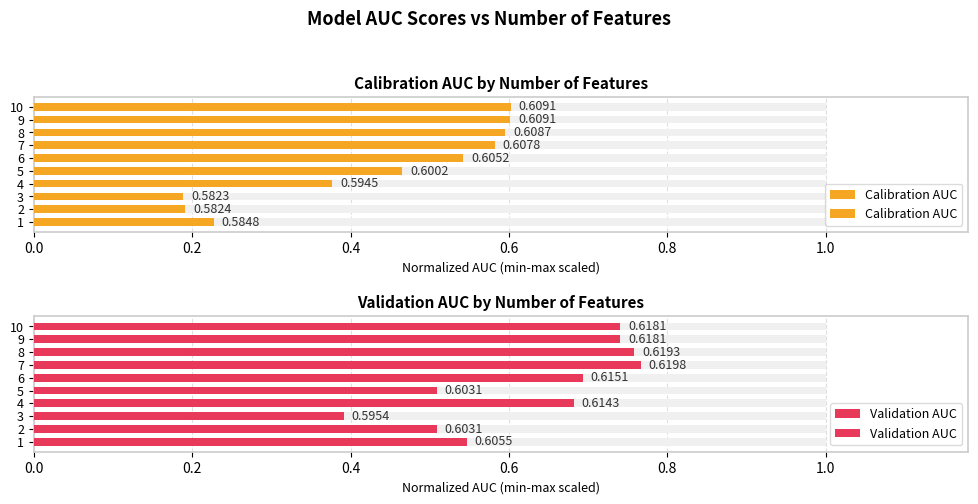

Which series has the largest total across all categories?

Validation AUC